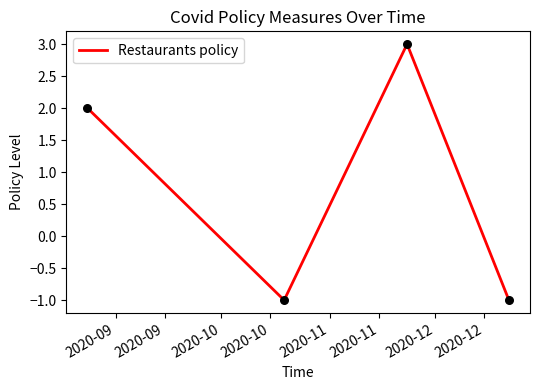

What is the difference between the second highest and minimum values?

3